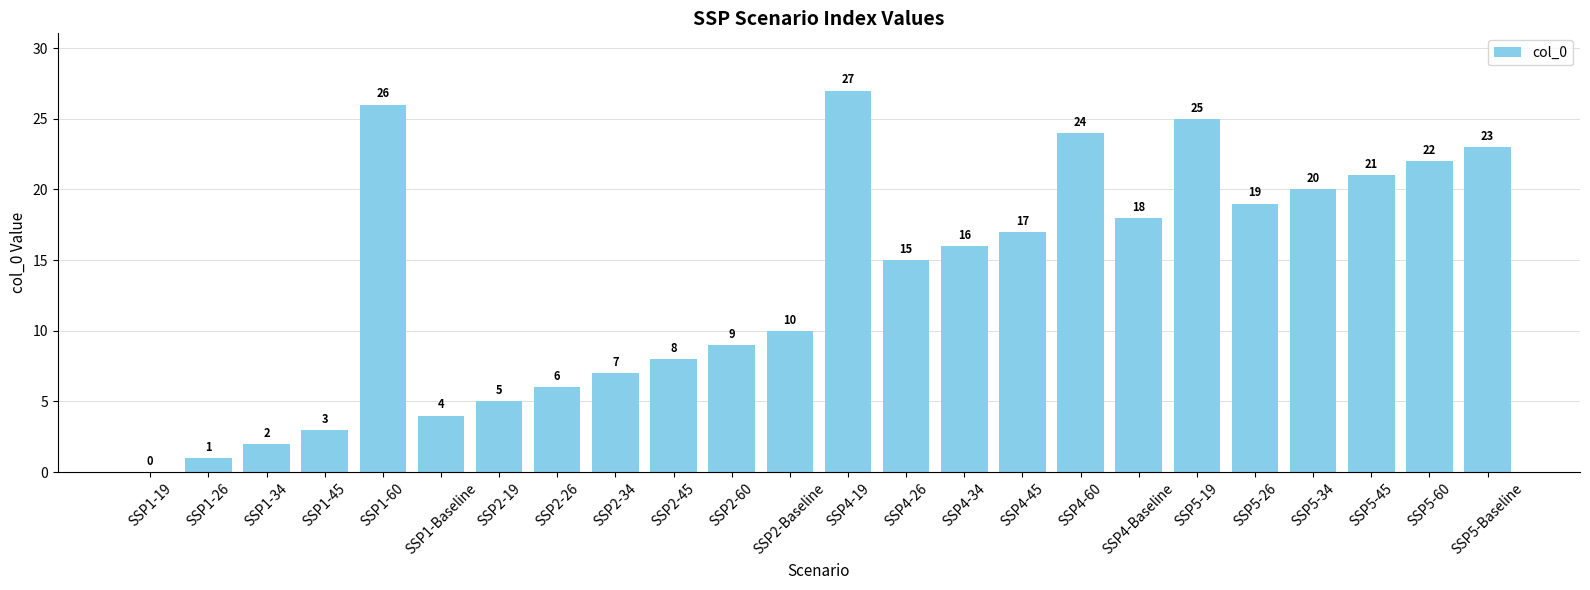

How many data points does each series have?

24